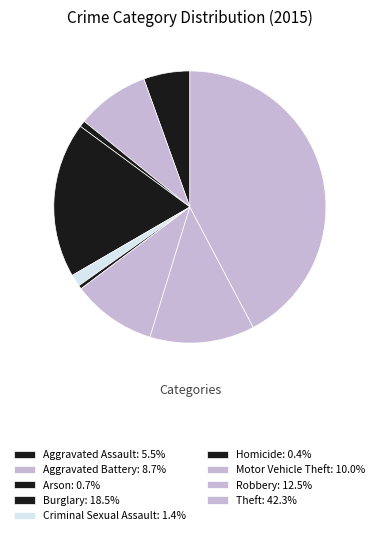

True or false: Aggravated Assault accounts for 5% of the total.

True